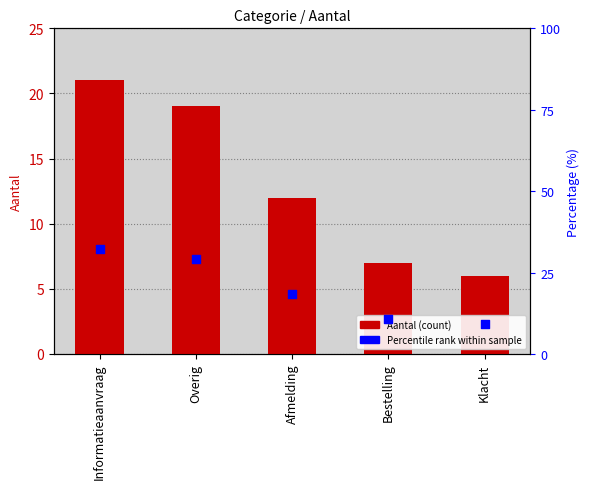

What are all the series names shown in the legend?

Aantal, Percentile rank